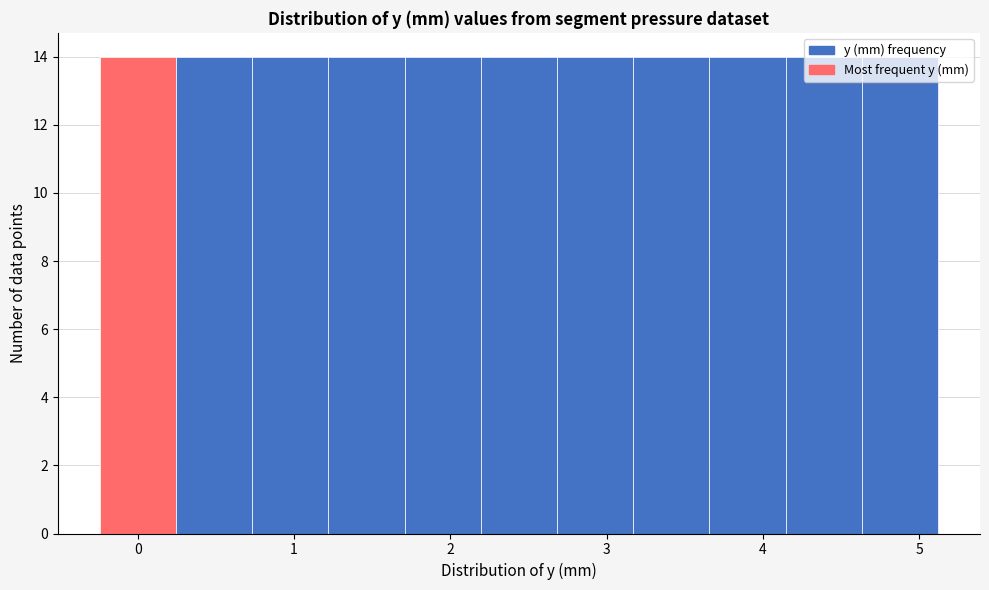

Reading left to right, list every bar in this chart as the range it spans on the x-axis followed by its height. Neither the bar edges nor the heights are printed on the chart, so give them approximately, as read against the axes.

-0.2 to 0.2: 14
0.2 to 0.7: 14
0.7 to 1.2: 14
1.2 to 1.7: 14
1.7 to 2.2: 14
2.2 to 2.7: 14
2.7 to 3.2: 14
3.2 to 3.7: 14
3.7 to 4.1: 14
4.1 to 4.6: 14
4.6 to 5.1: 14